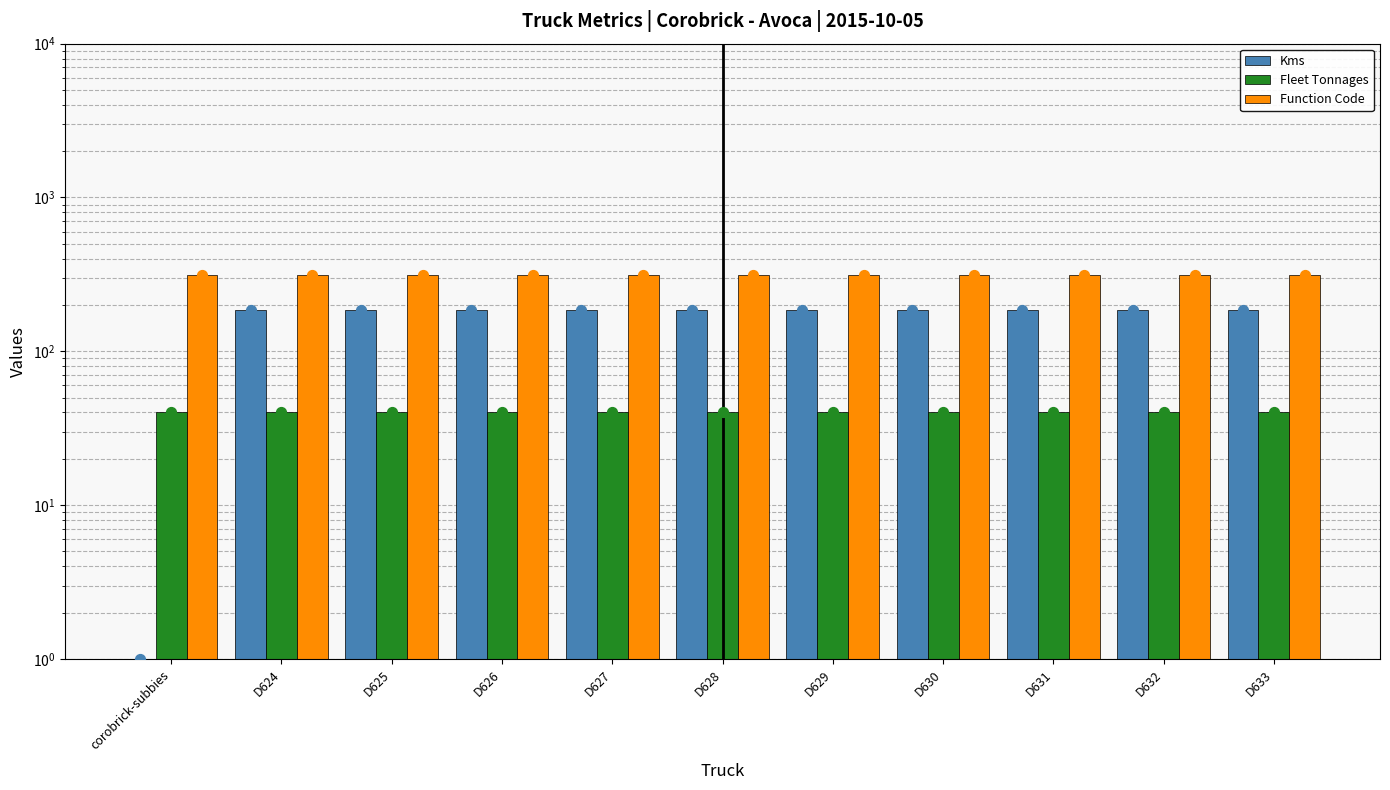

What are all the series names shown in the legend?

Kms, Fleet Tonnages, Function Code